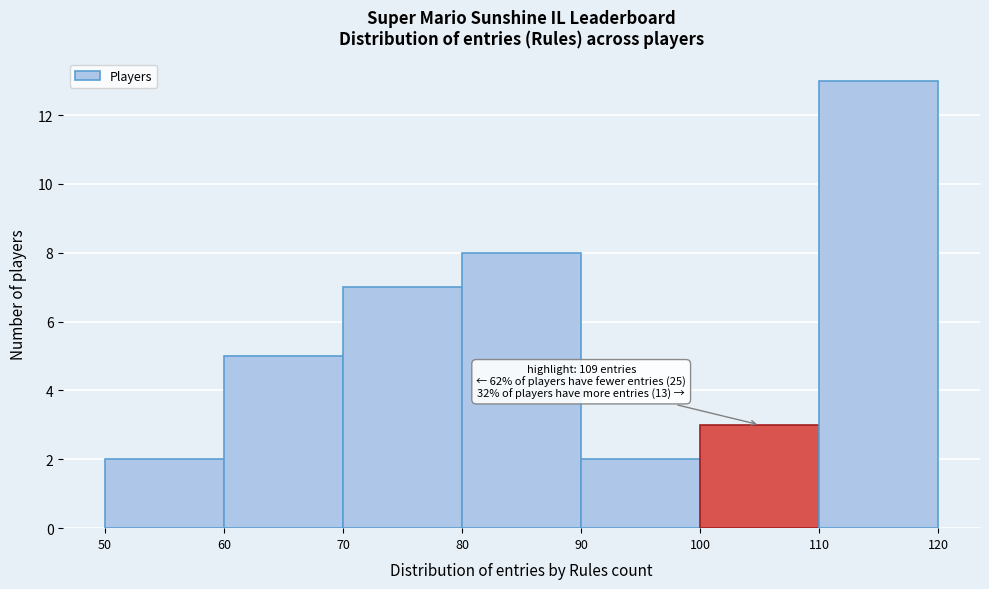

Which range on the x-axis has the tallest bar?

110 to 120